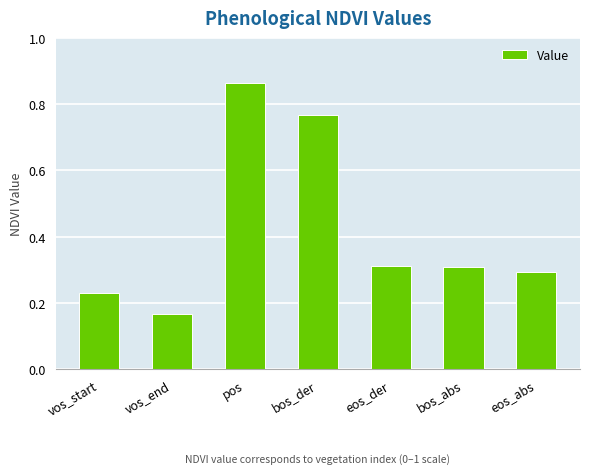

What is the label of the 5th bar from the left?

eos_der